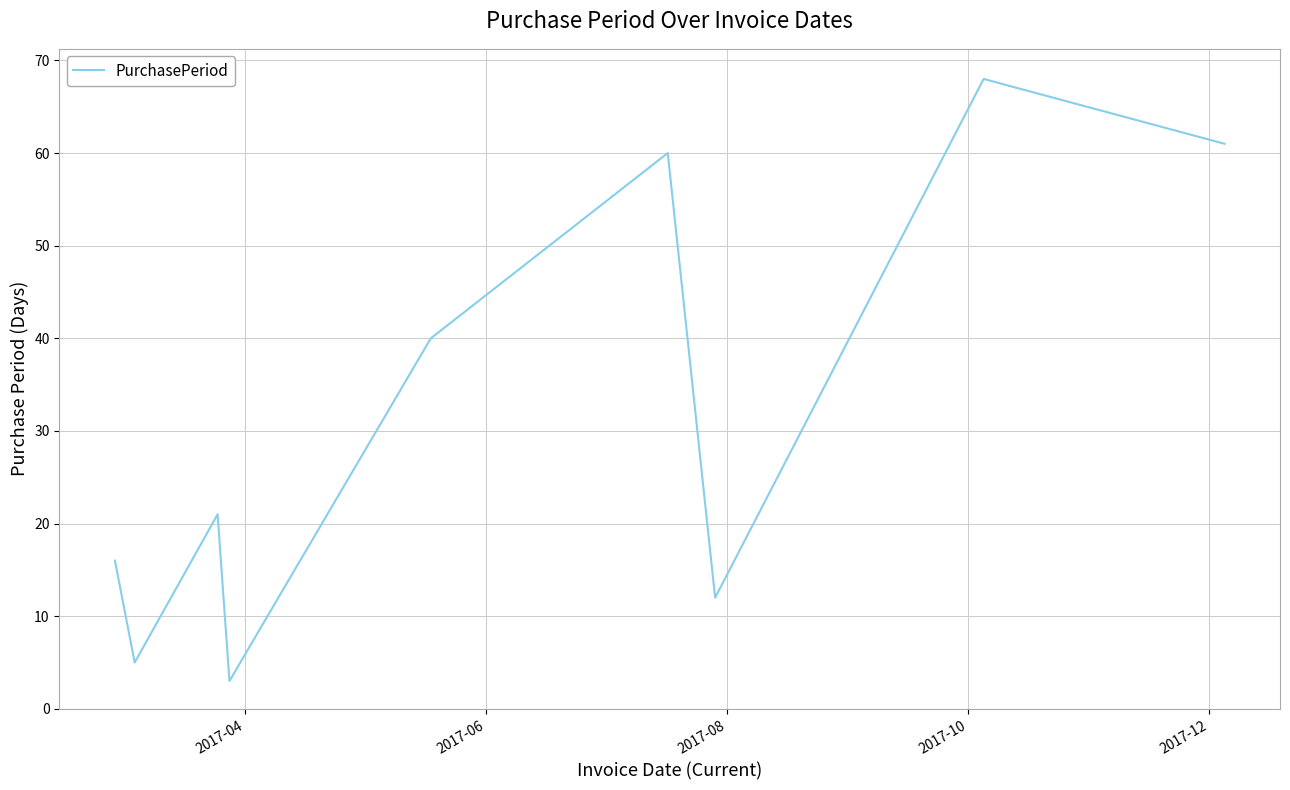

What is the difference between the maximum and minimum values?

65